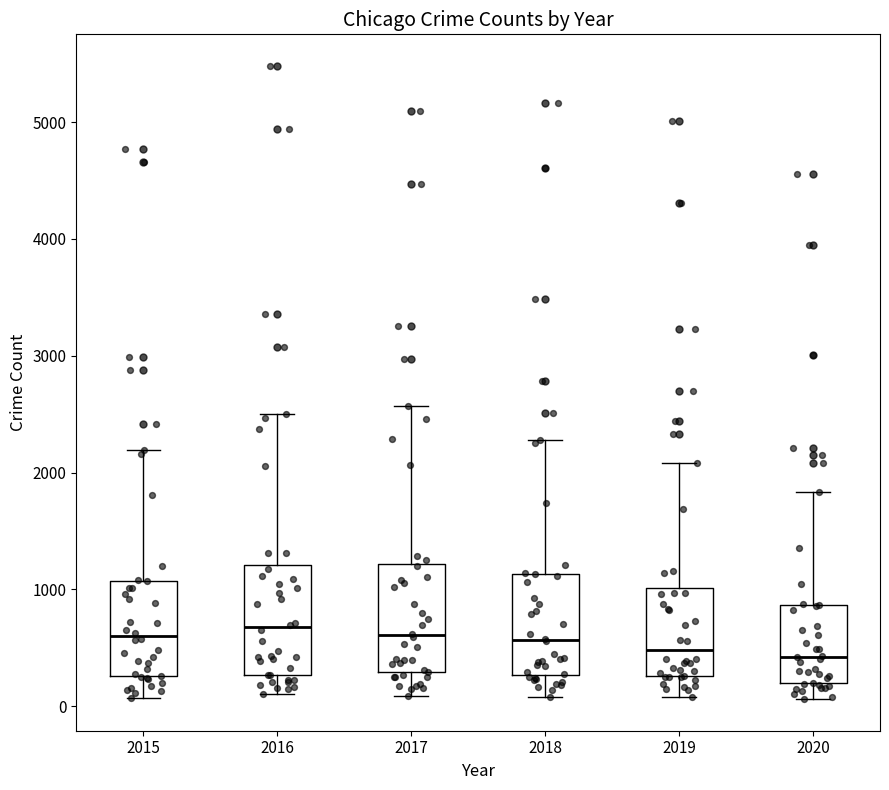

Where does the upper whisker of the box at x = 2018 end on the y-axis? The values are not printed on the chart, so give them approximately, as read against the axis.

2300